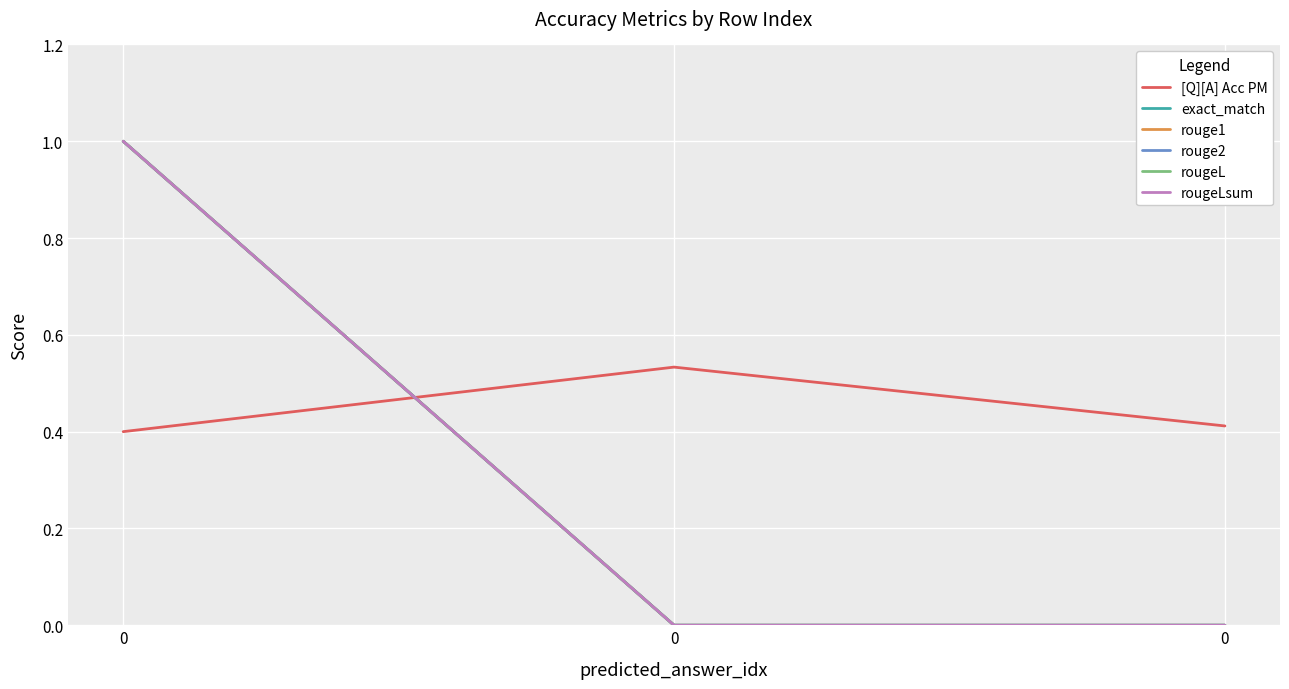

How many values in rouge2 are above zero?

1